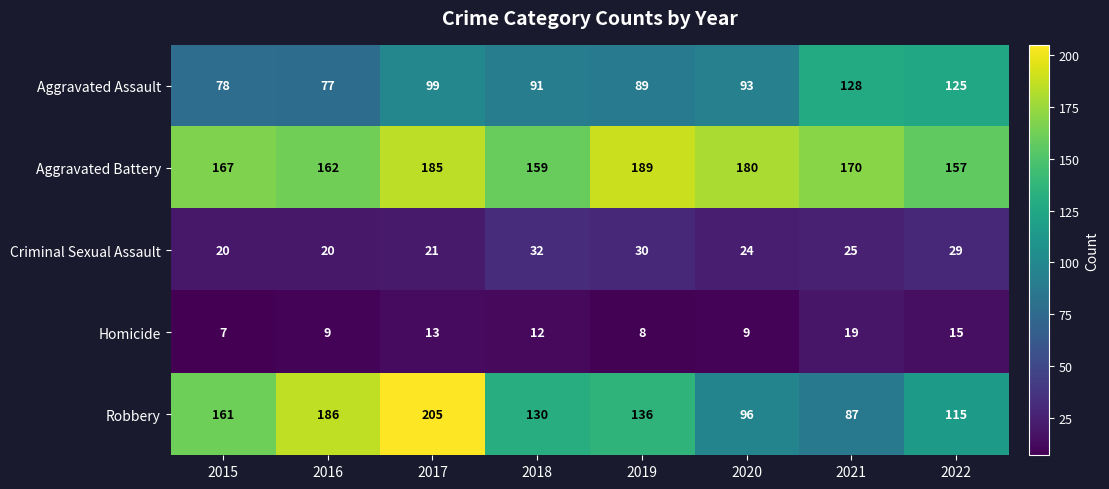

What is the average value of the Homicide series?

12